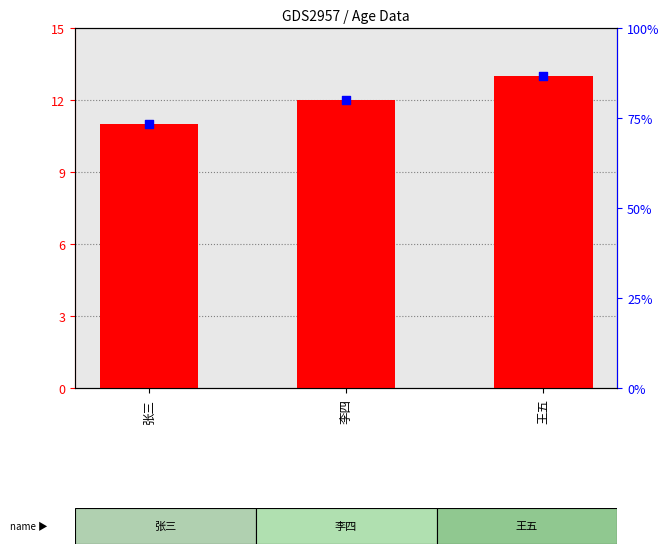

At how many categories does at least one series exceed 32?

3